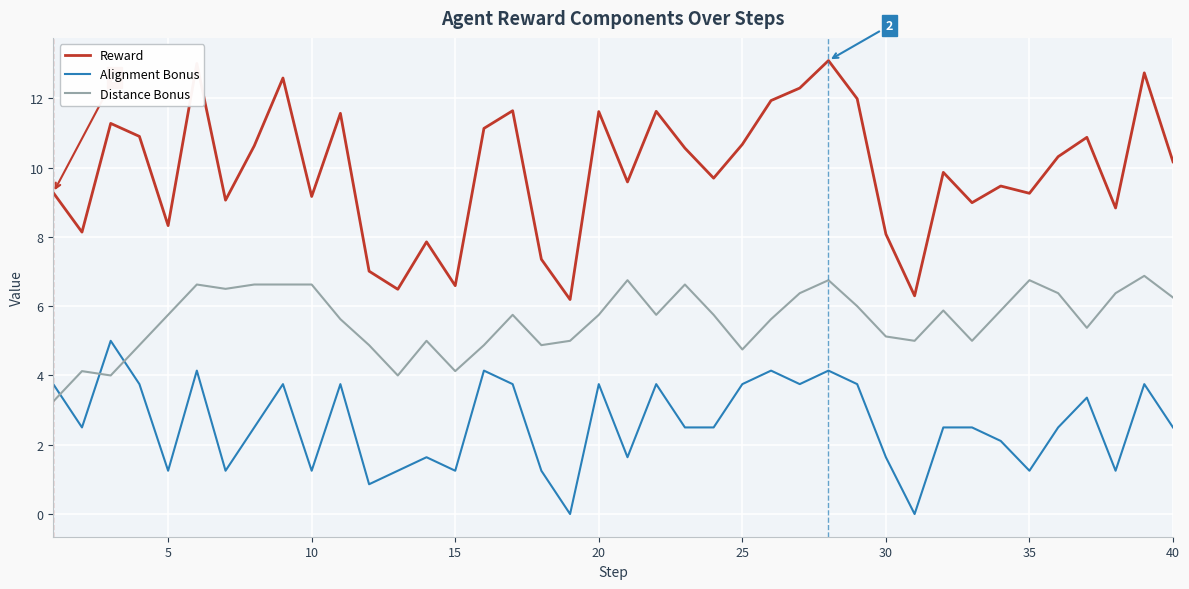

Does the chart display data point markers on the line(s)?

No